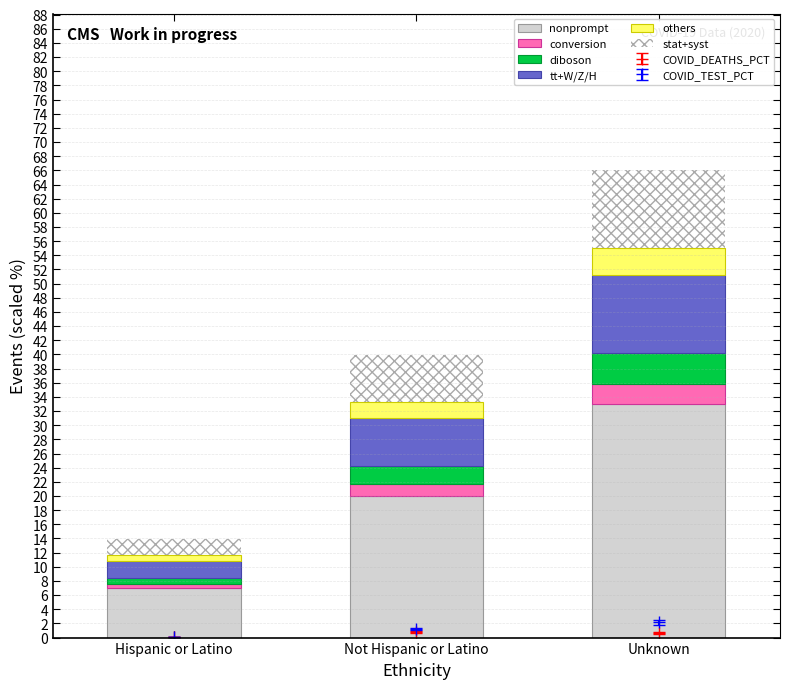

What is the highest value of the nonprompt series?

33.1